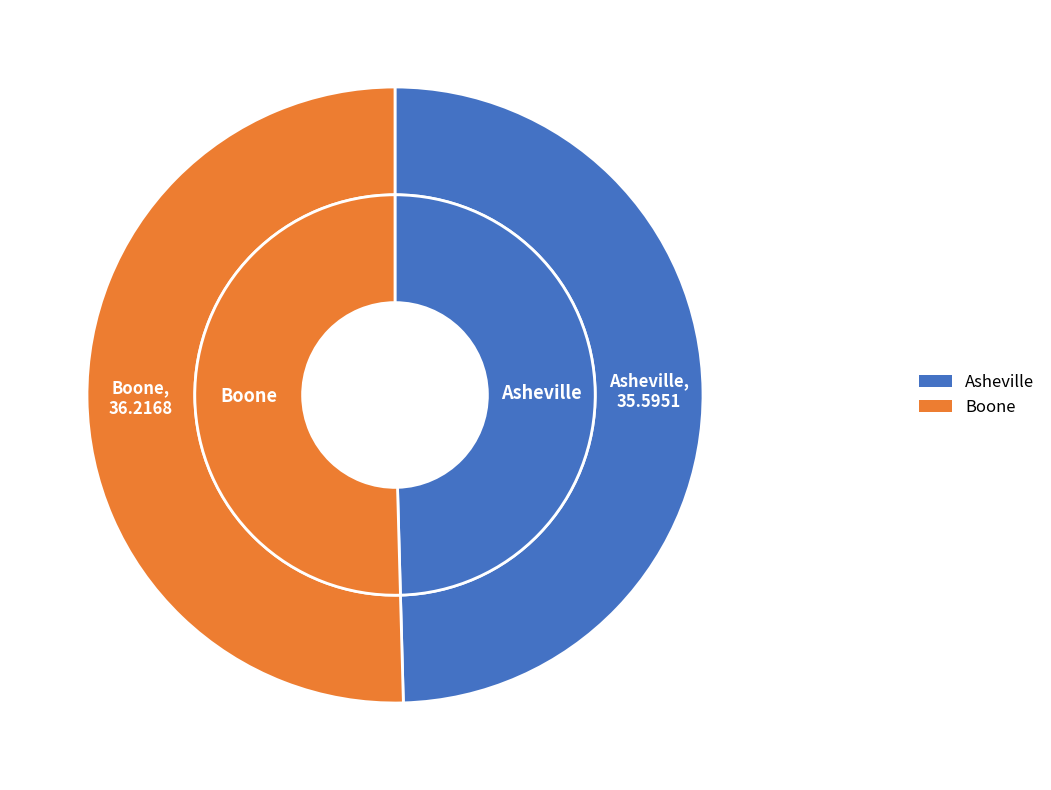

What is the change in value from Asheville to Boone?

+0.6